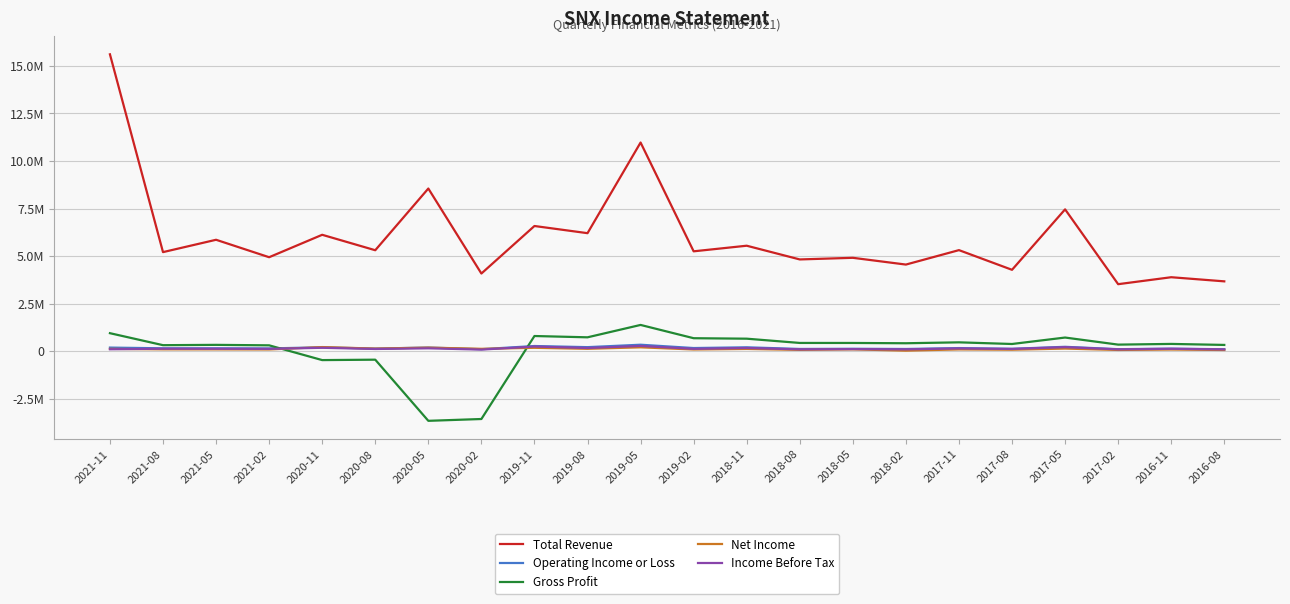

What are all the series names shown in the legend?

Total Revenue, Operating Income or Loss, Gross Profit, Net Income, Income Before Tax